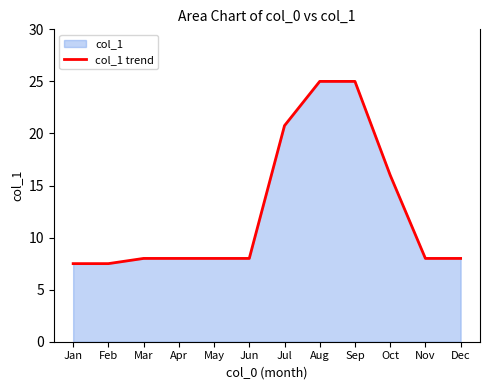

What is the smallest value displayed?

7.5